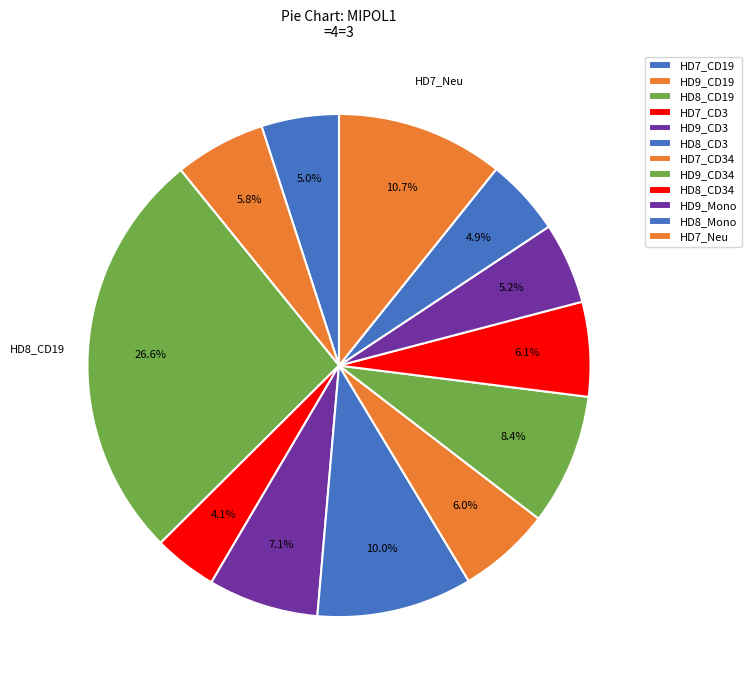

Approximately how many times larger is the value at HD9_Mono compared to HD9_CD19?

0.9